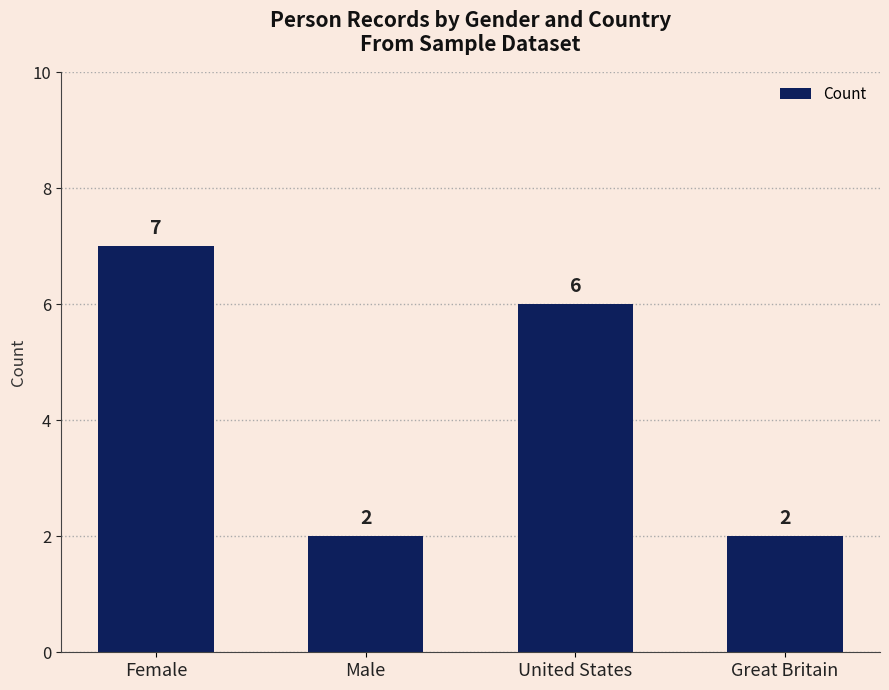

At which label does the data first exceed 6?

Female